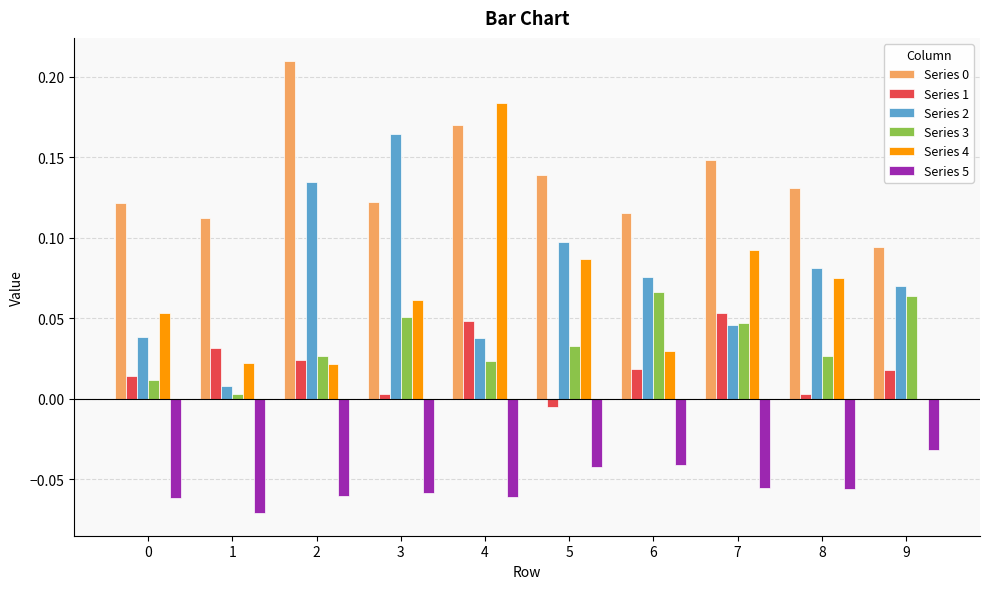

Is the value of Series 0 at 8 greater than the value of Series 5 at 9?

Yes